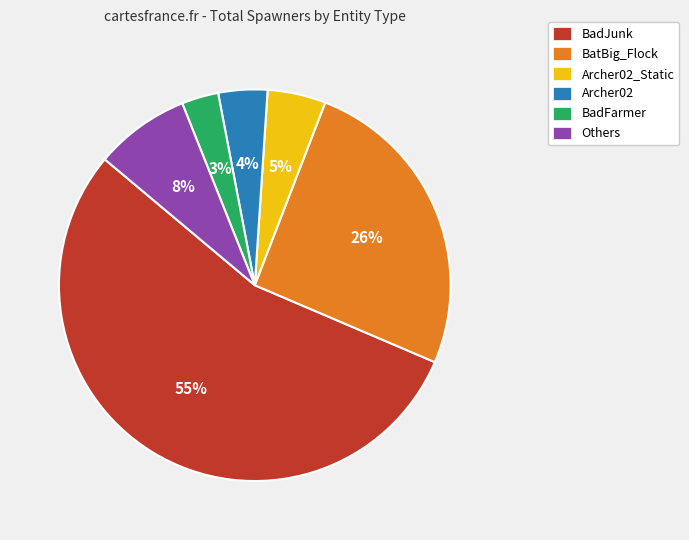

How many segments does this pie chart have?

6